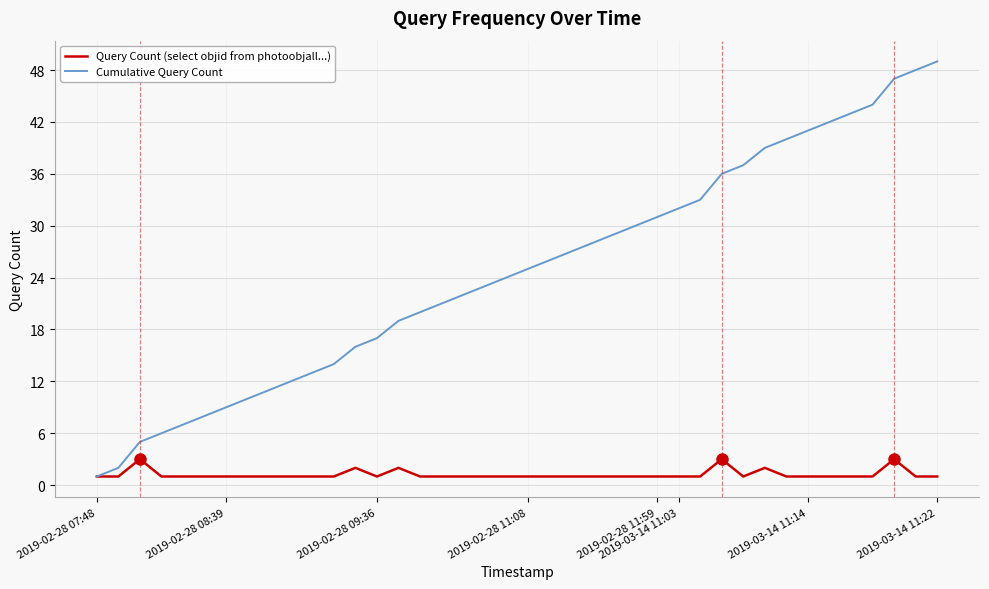

Which series has the largest total across all categories?

Cumulative Query Count